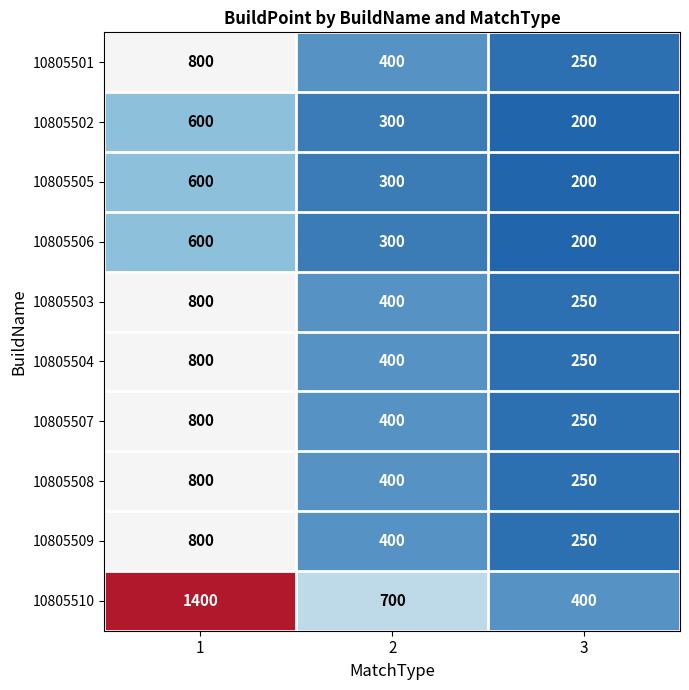

Read the 10805502 value at 1, to the nearest 5.

600